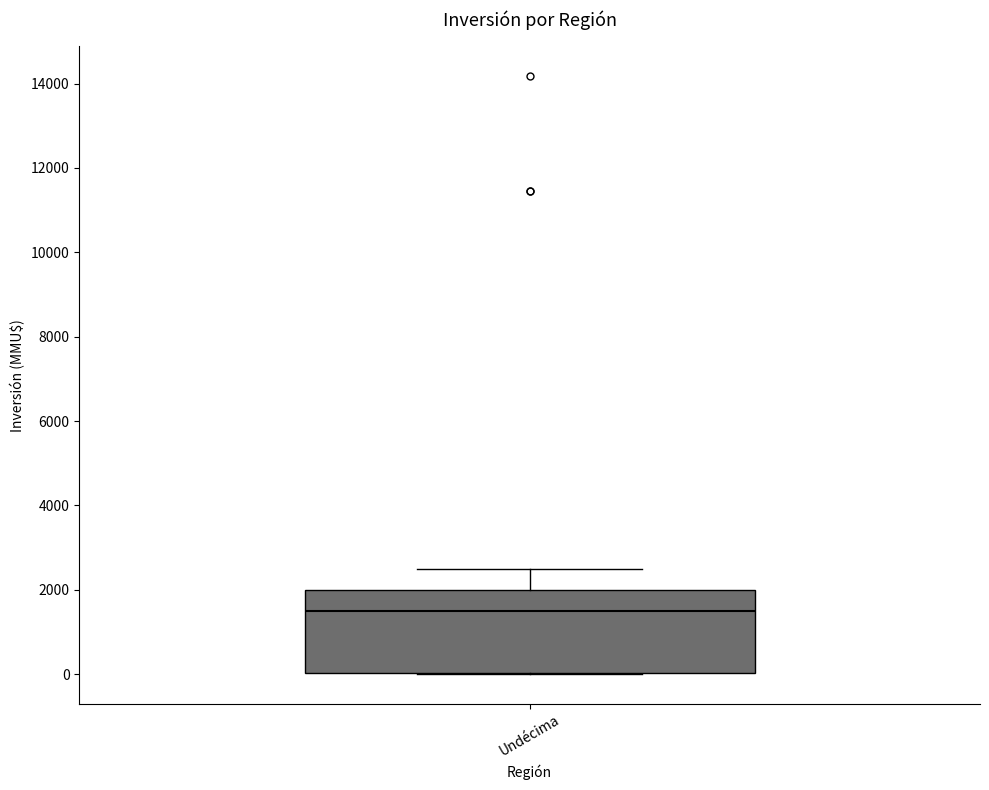

Where does the median line of the box for Undécima sit on the y-axis? The values are not printed on the chart, so give them approximately, as read against the axis.

1600